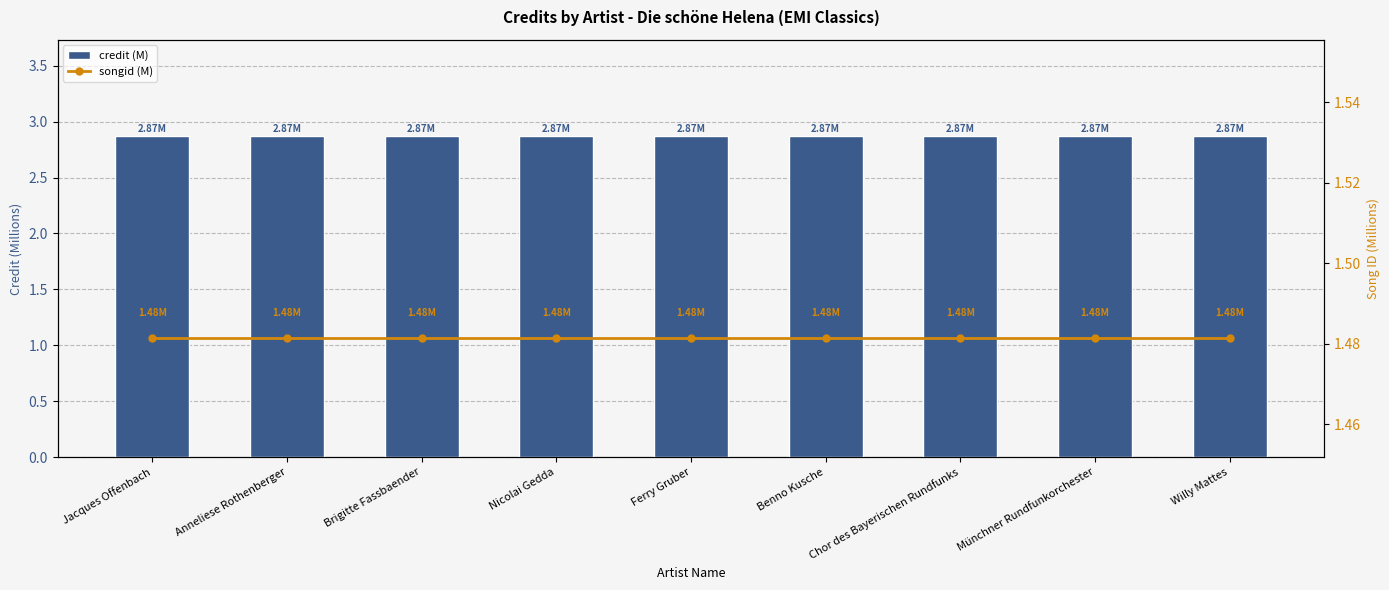

The songid (M) series shows 1.5 at Brigitte Fassbaender. True or false?

True